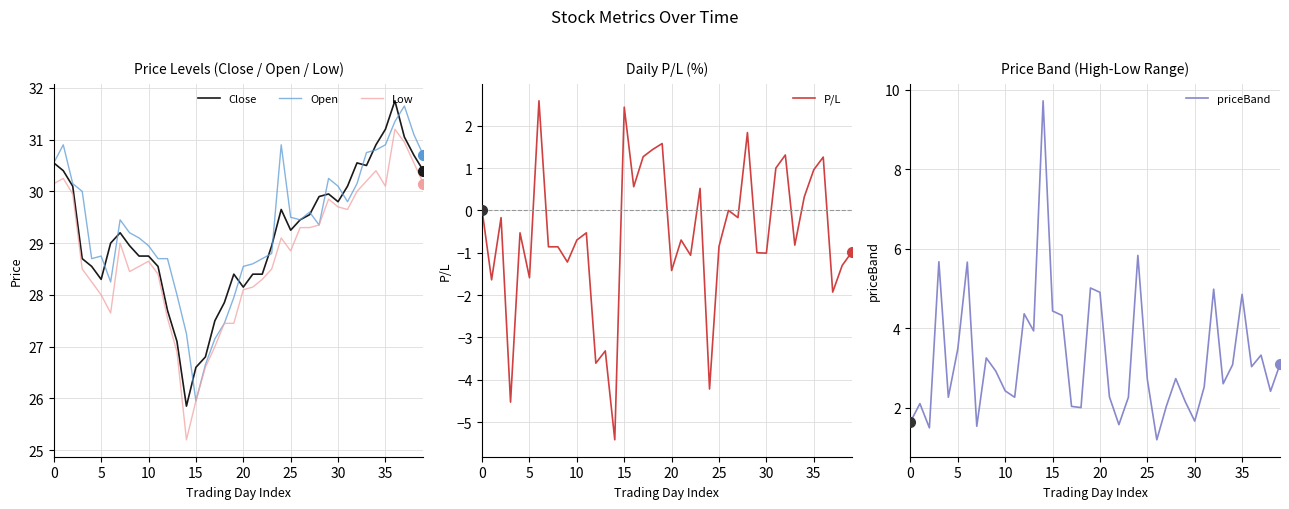

What is the approximate value of priceBand at 15?

4.4